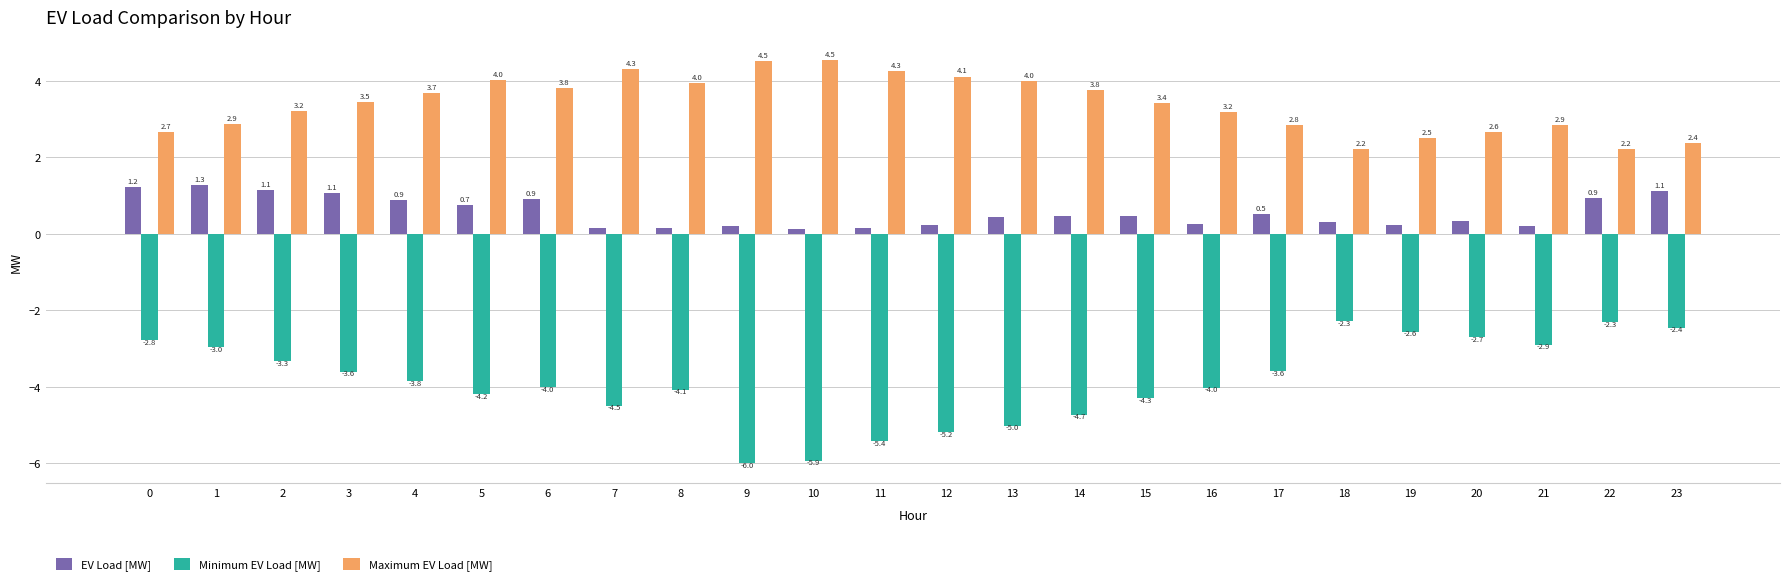

What is the value of the EV Load [MW] bar at the 4th from the left?

1.1